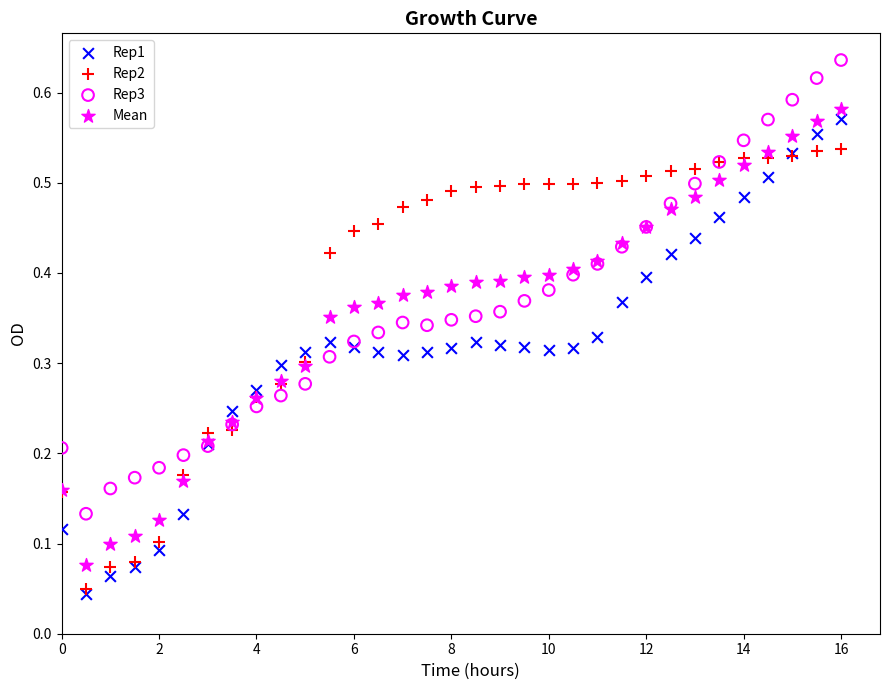

What are all the series names shown in the legend?

Rep1, Rep2, Rep3, Mean